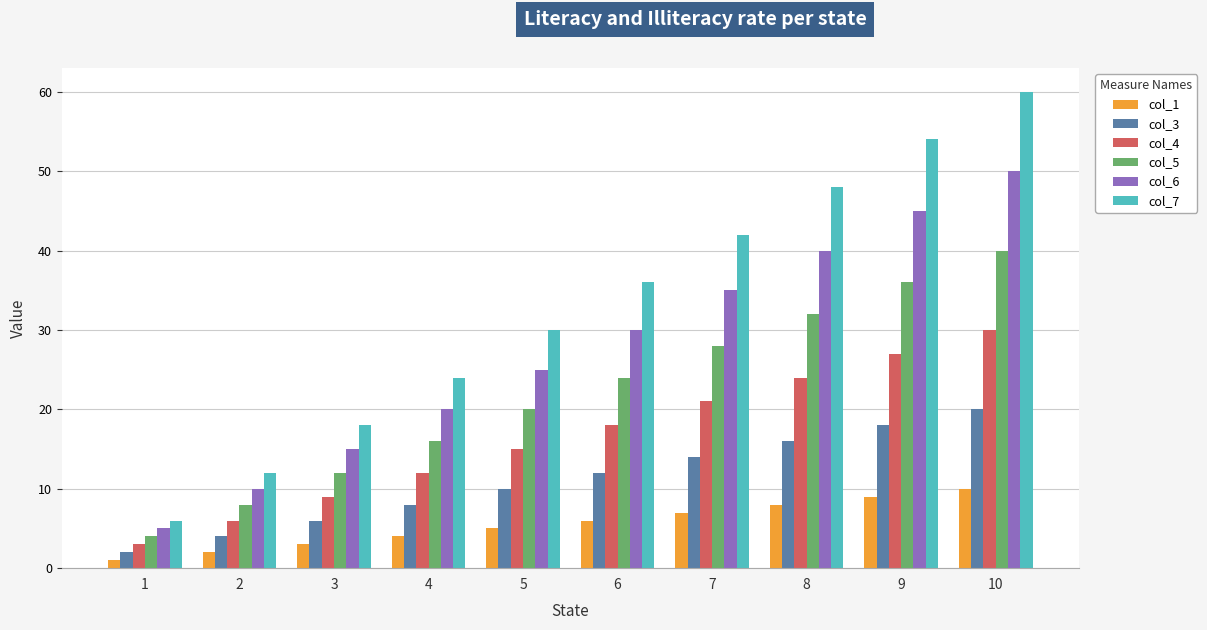

At how many categories does at least one series exceed 51?

2